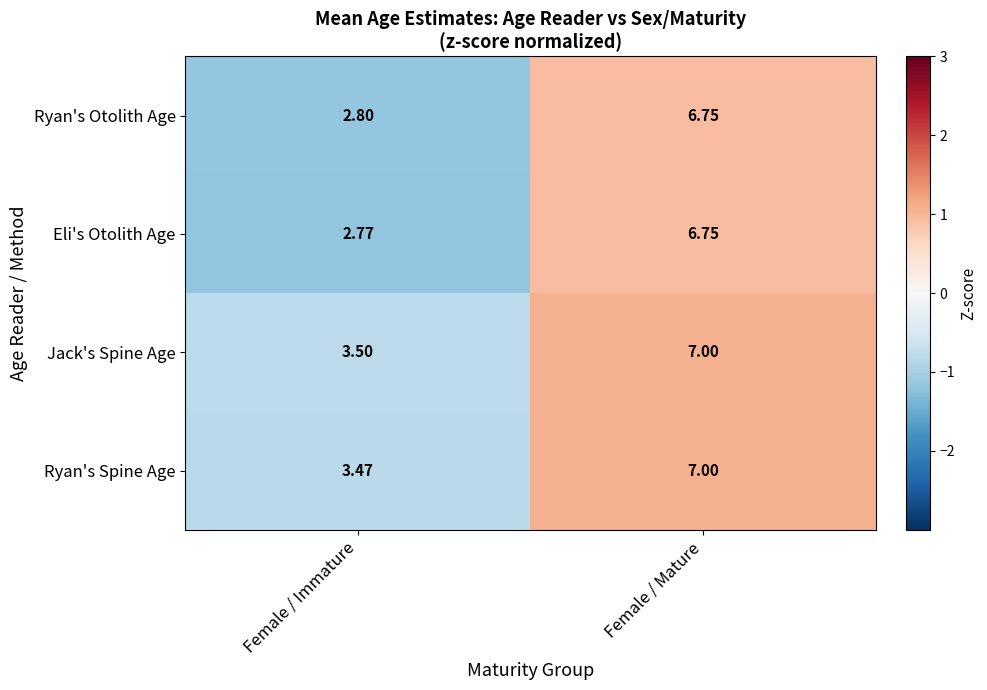

Between Female / Immature and Female / Mature, which series saw the biggest shift?

Eli's Otolith Age